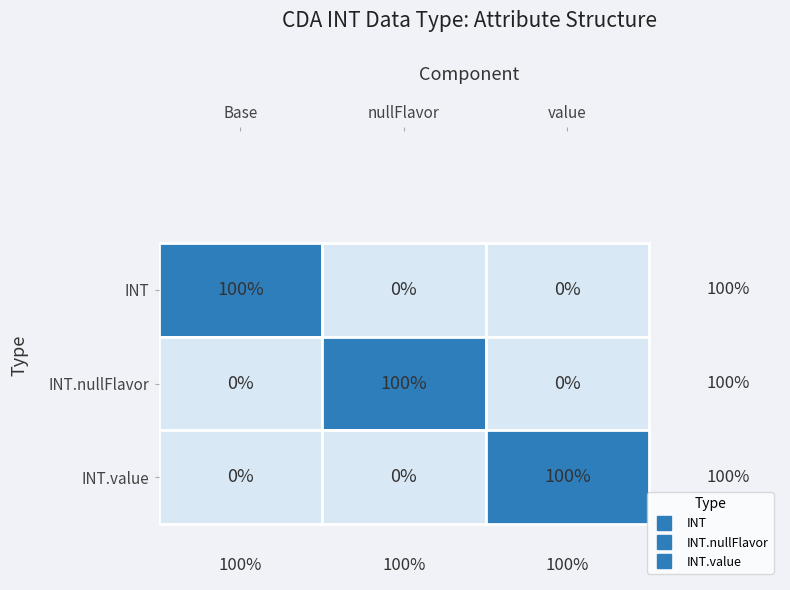

How many data points in INT are above 0?

1